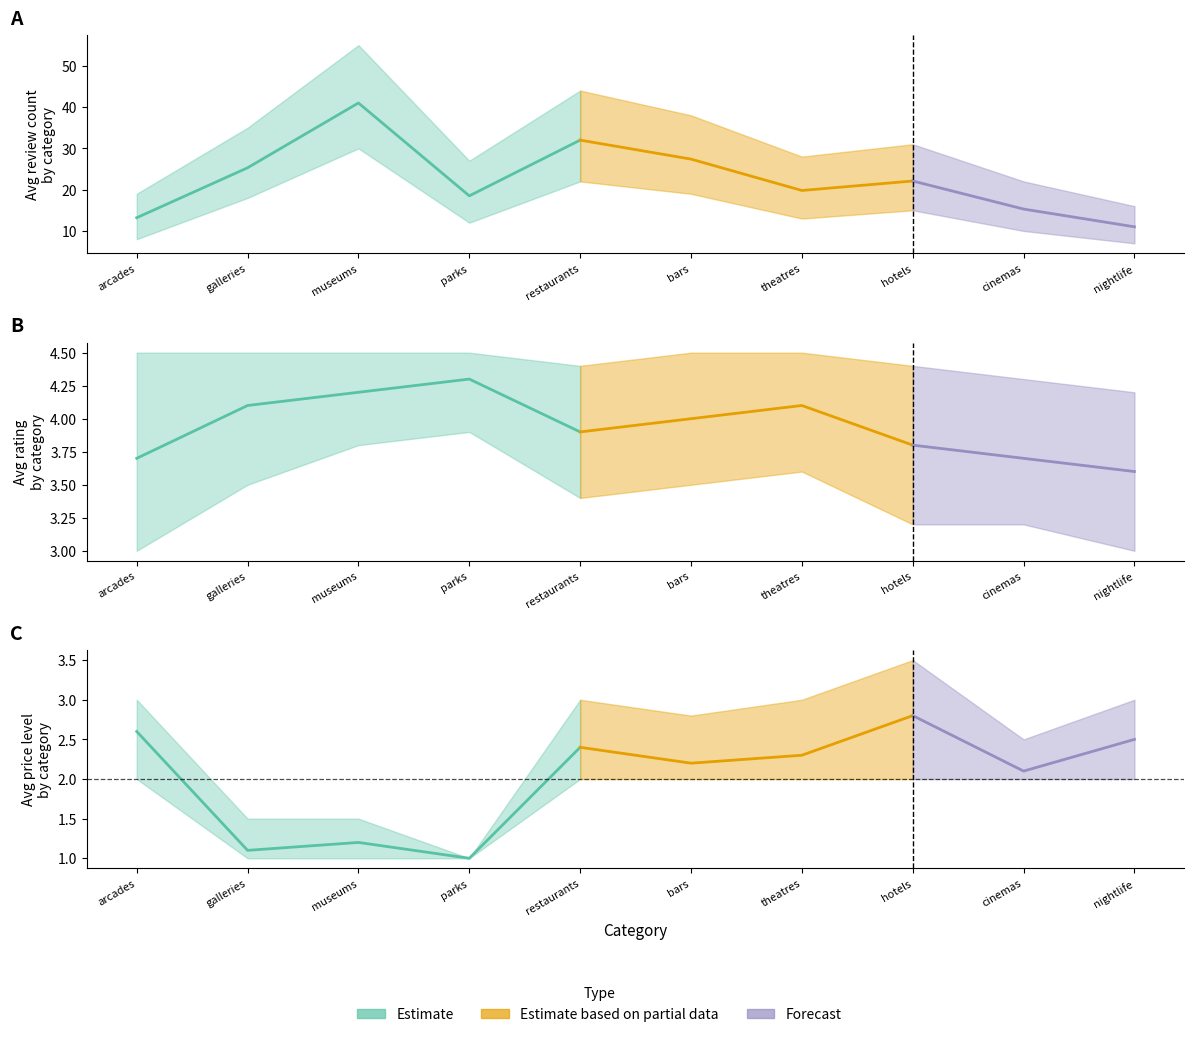

Is it true that avg_review_count equals 10.5 at 5?

False